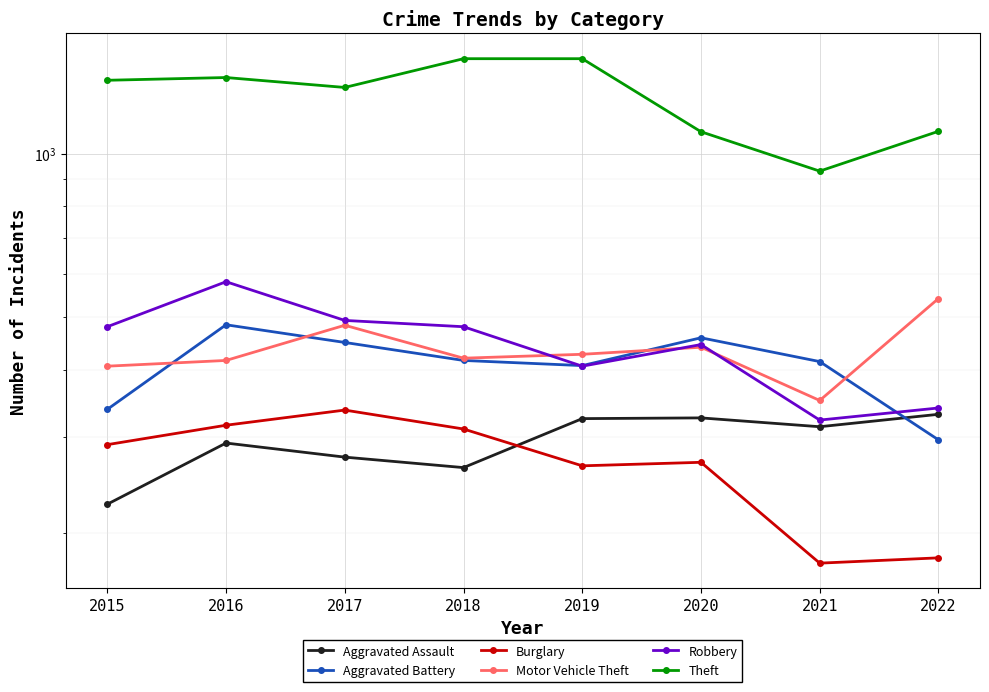

What is the average value of the Burglary series?

268